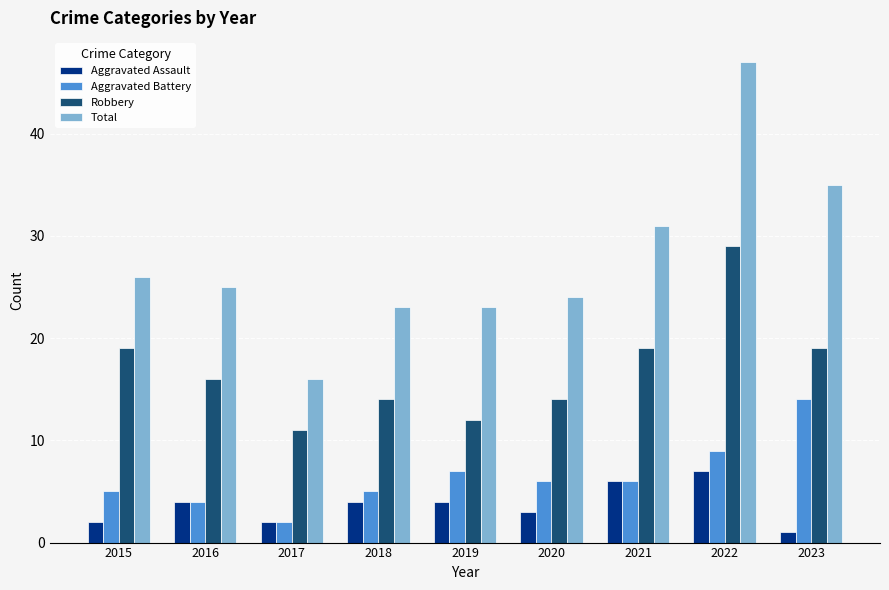

What is the difference between the maximum and minimum values in the Total series?

31